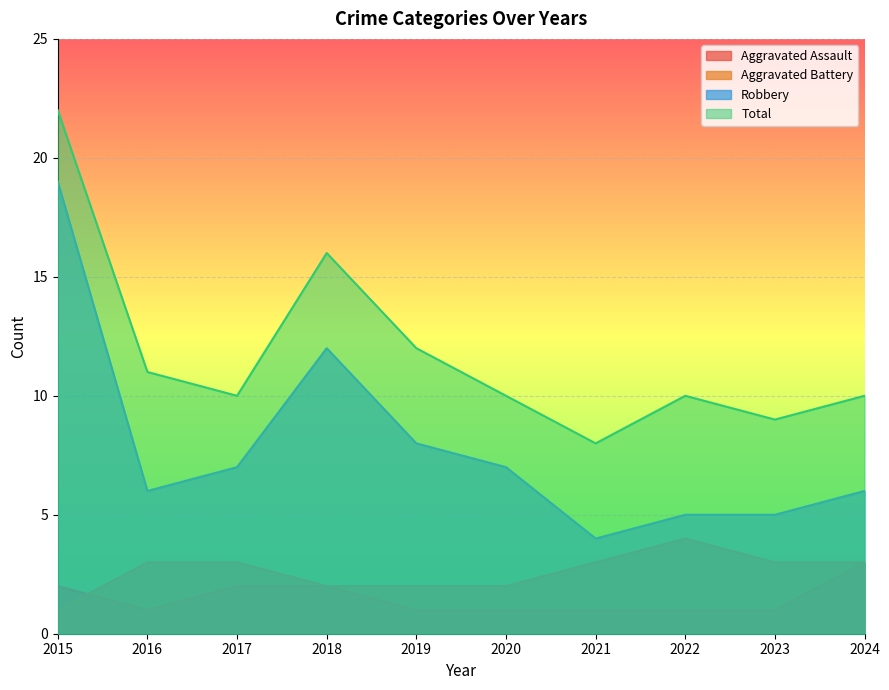

In Aggravated Assault, how many points are lower than both neighbors (excluding endpoints)?

1